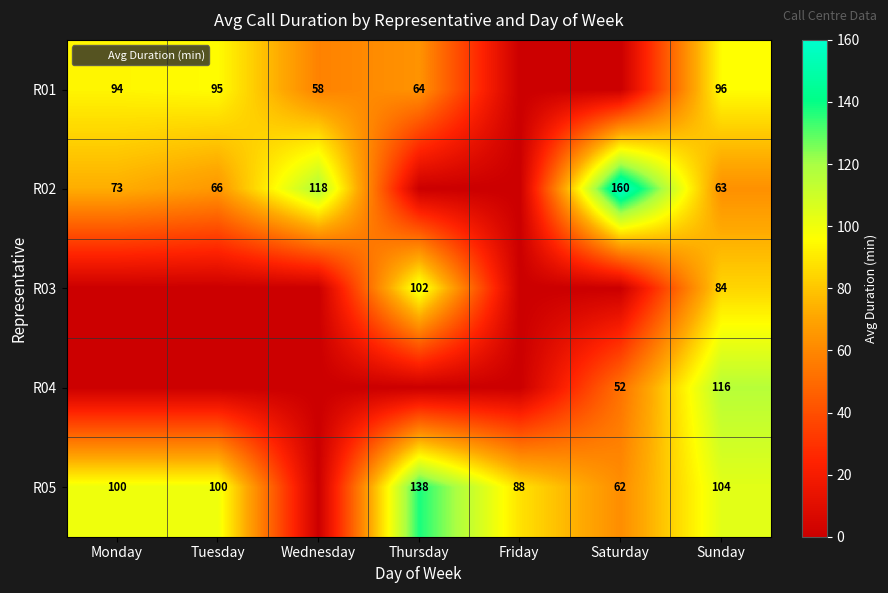

Is it true that R04 equals 116.0 at Sunday?

True